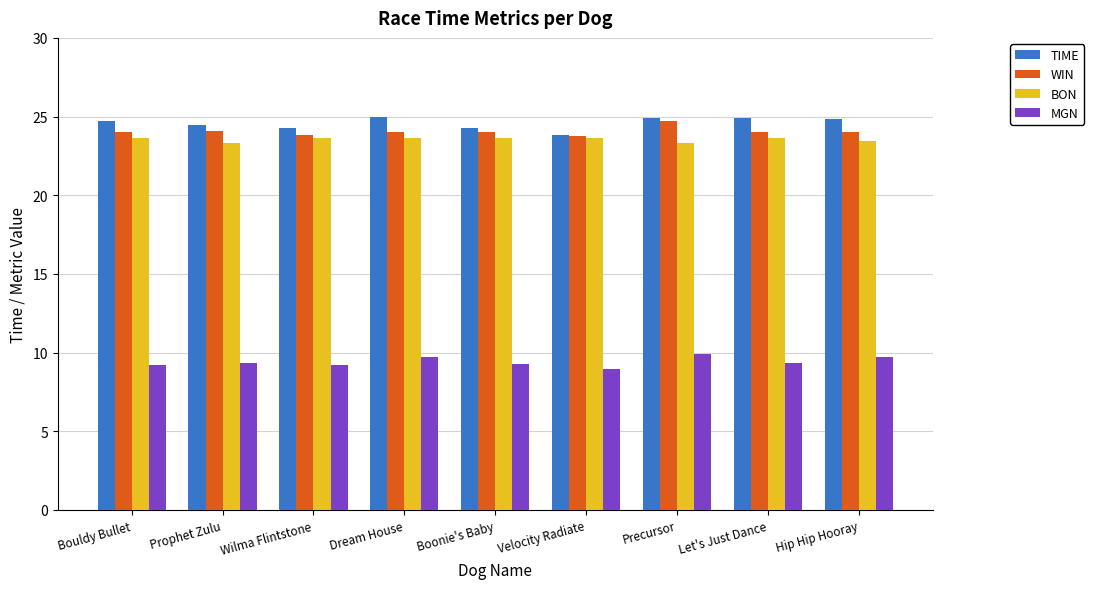

What is the total value across all series at Precursor?

82.9